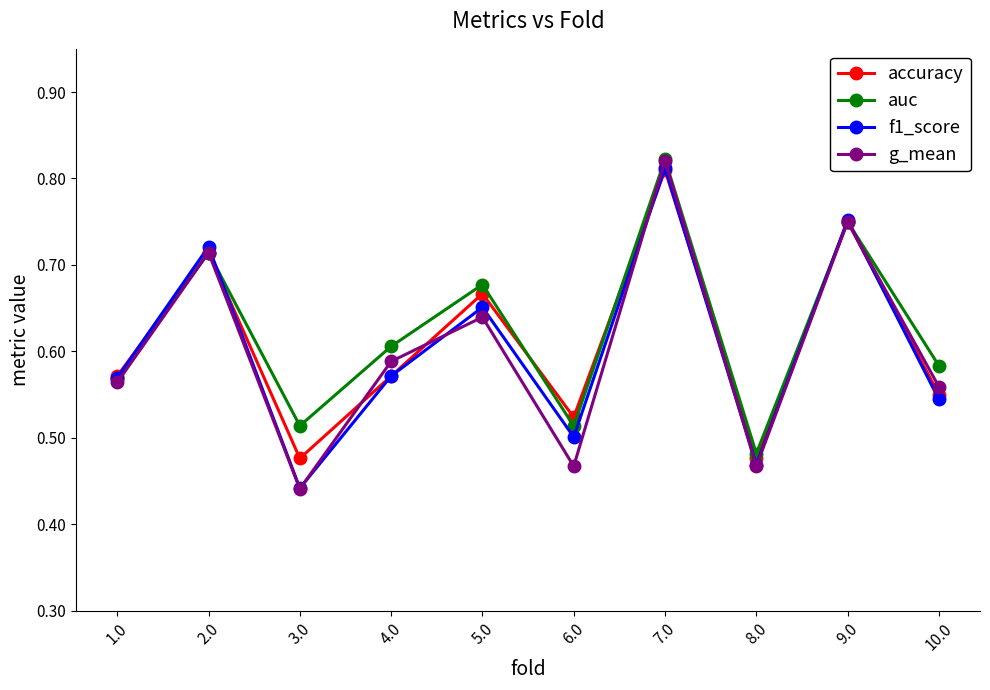

Which series has the widest spread of values?

g_mean